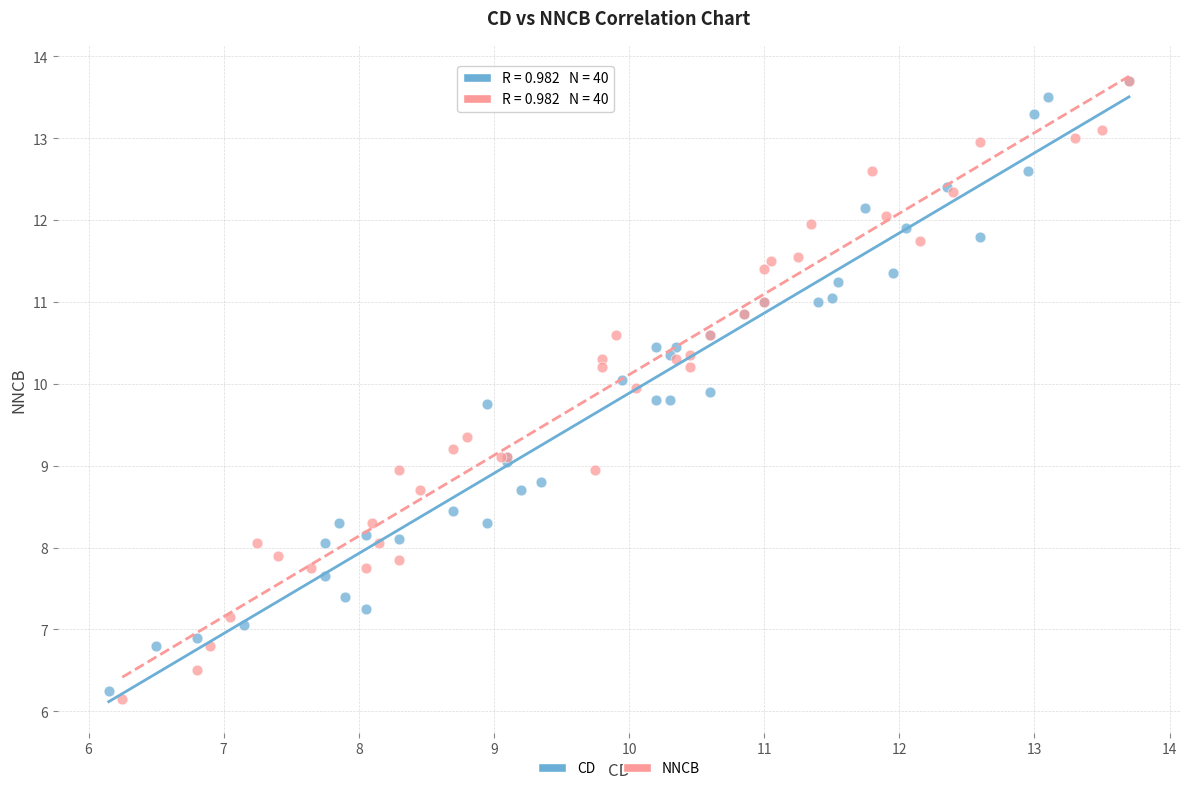

What are all the series names shown in the legend?

CD, NNCB